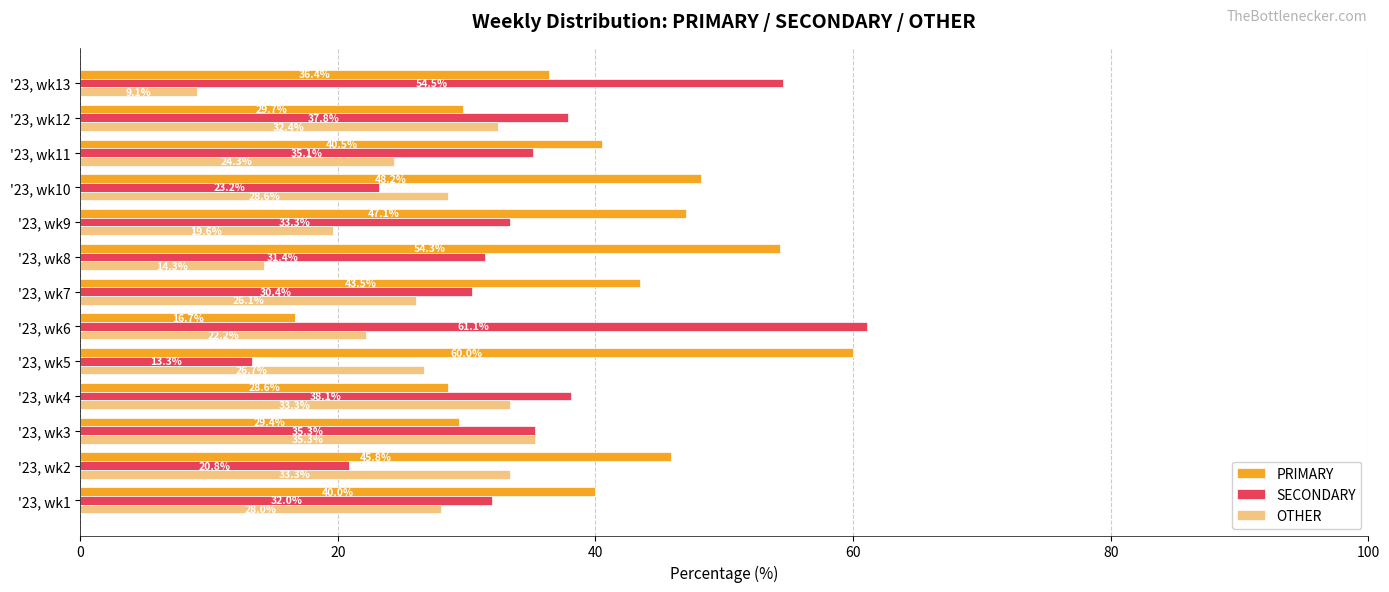

What is the greatest value displayed?

61.1